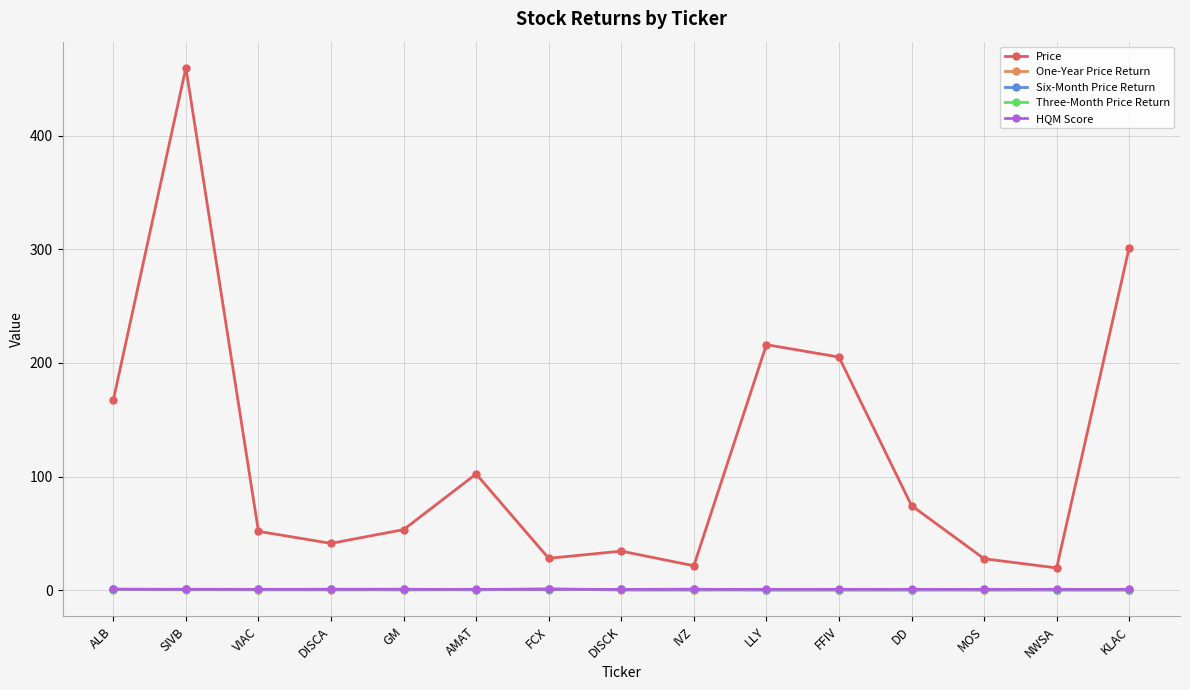

How many data points does each series have?

15